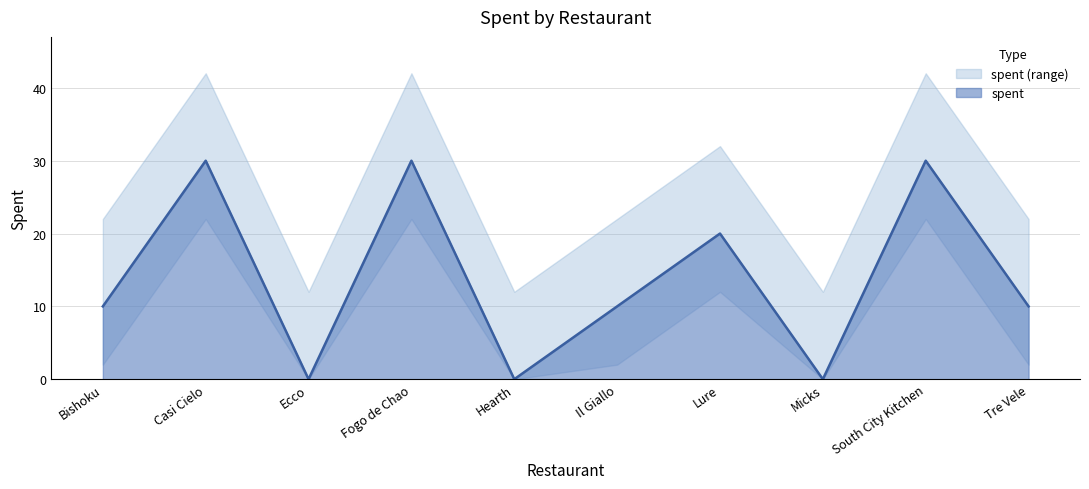

What is the label of the 8th point from the left?

Micks